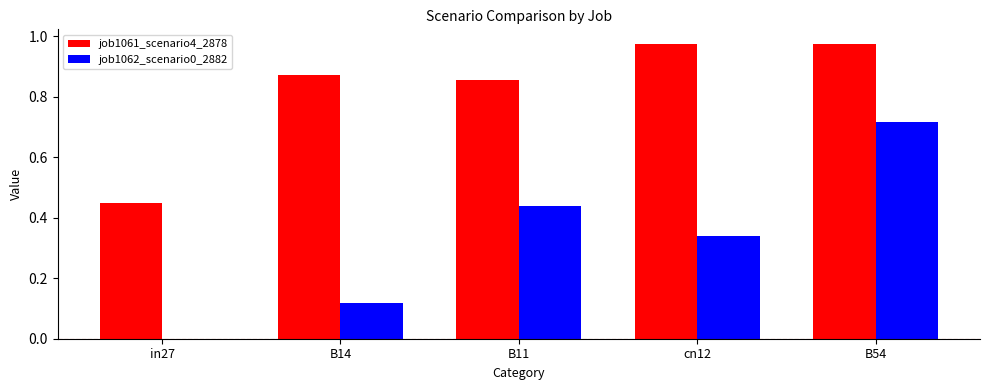

Reading right to left, what are all the values shown in this chart?

job1062_scenario0_2882: B54=0.7	cn12=0.3	B11=0.4	B14=0.1	in27=0.0
job1061_scenario4_2878: B54=1.0	cn12=1.0	B11=0.9	B14=0.9	in27=0.4